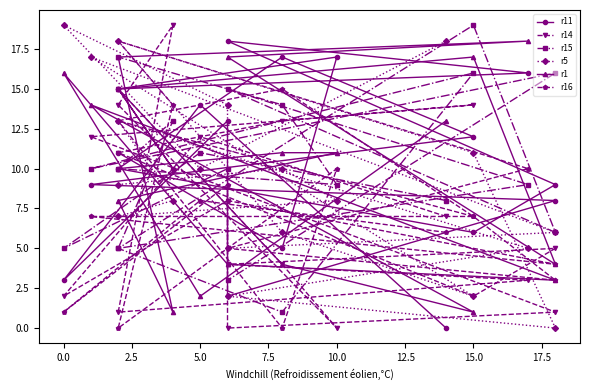

What are all the series names shown in the legend?

r11, r14, r15, r5, r1, r16